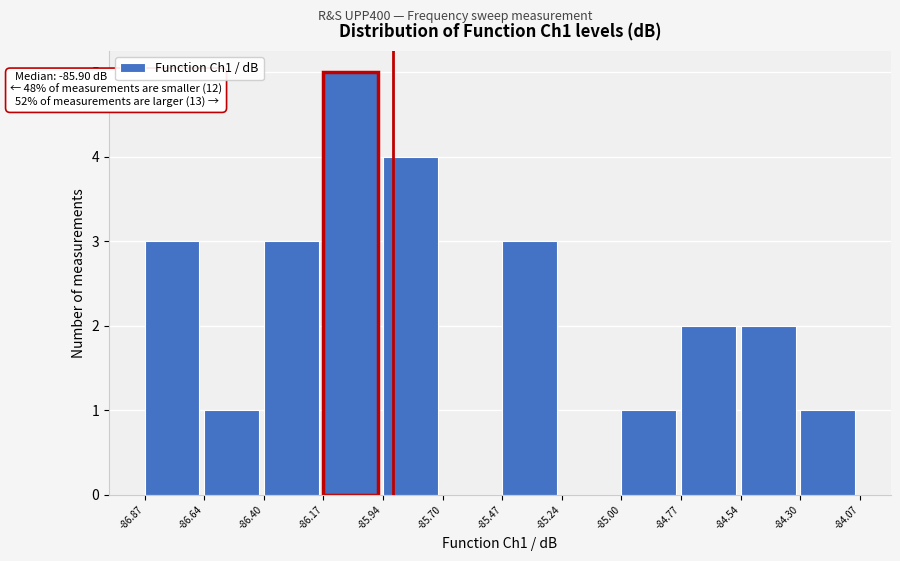

Over which range of the x-axis is the bar tallest?

-86.17 to -85.94